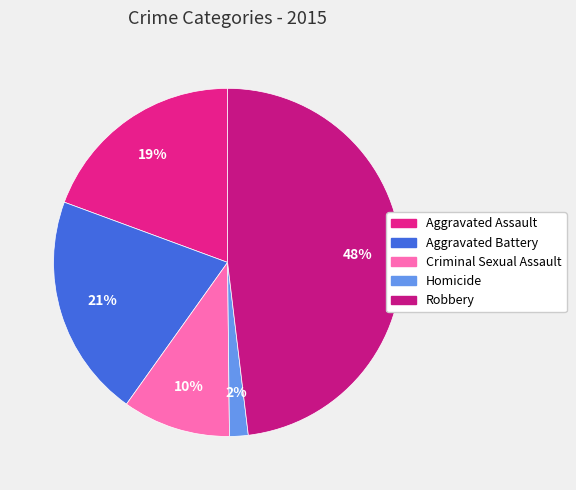

What percentage do Homicide and Criminal Sexual Assault together represent?

11.8%